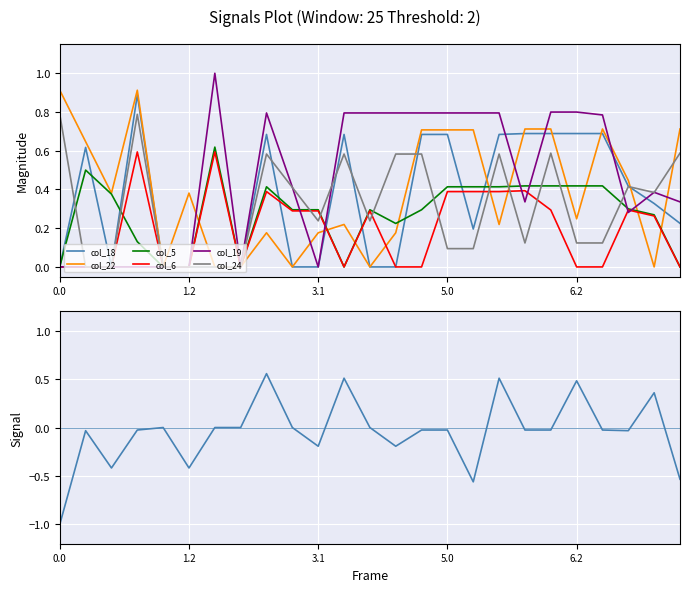

What is the value of the col_22 point at the 19th from the left?

0.7